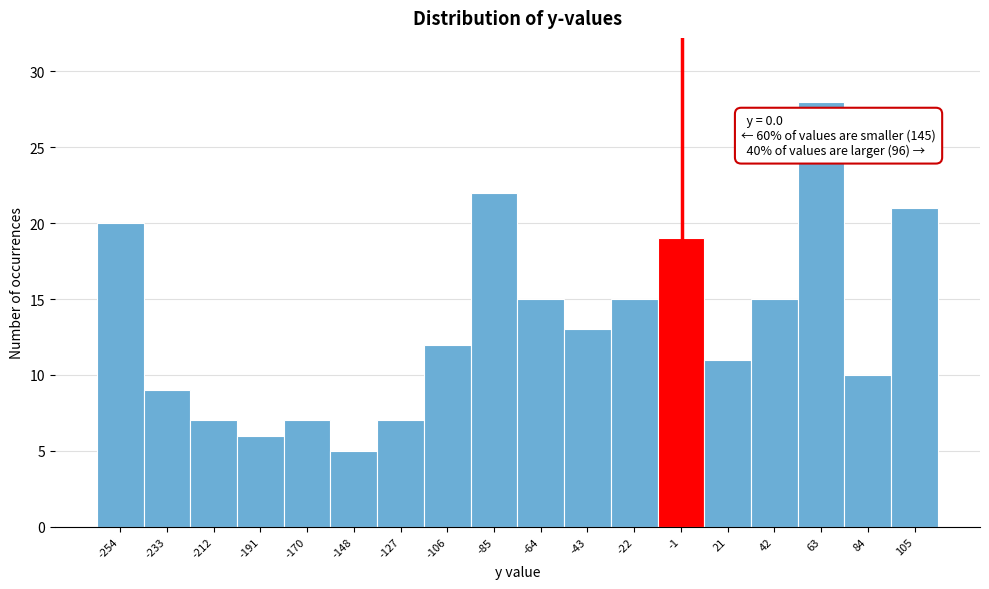

Which range on the x-axis has the tallest bar?

50 to 75